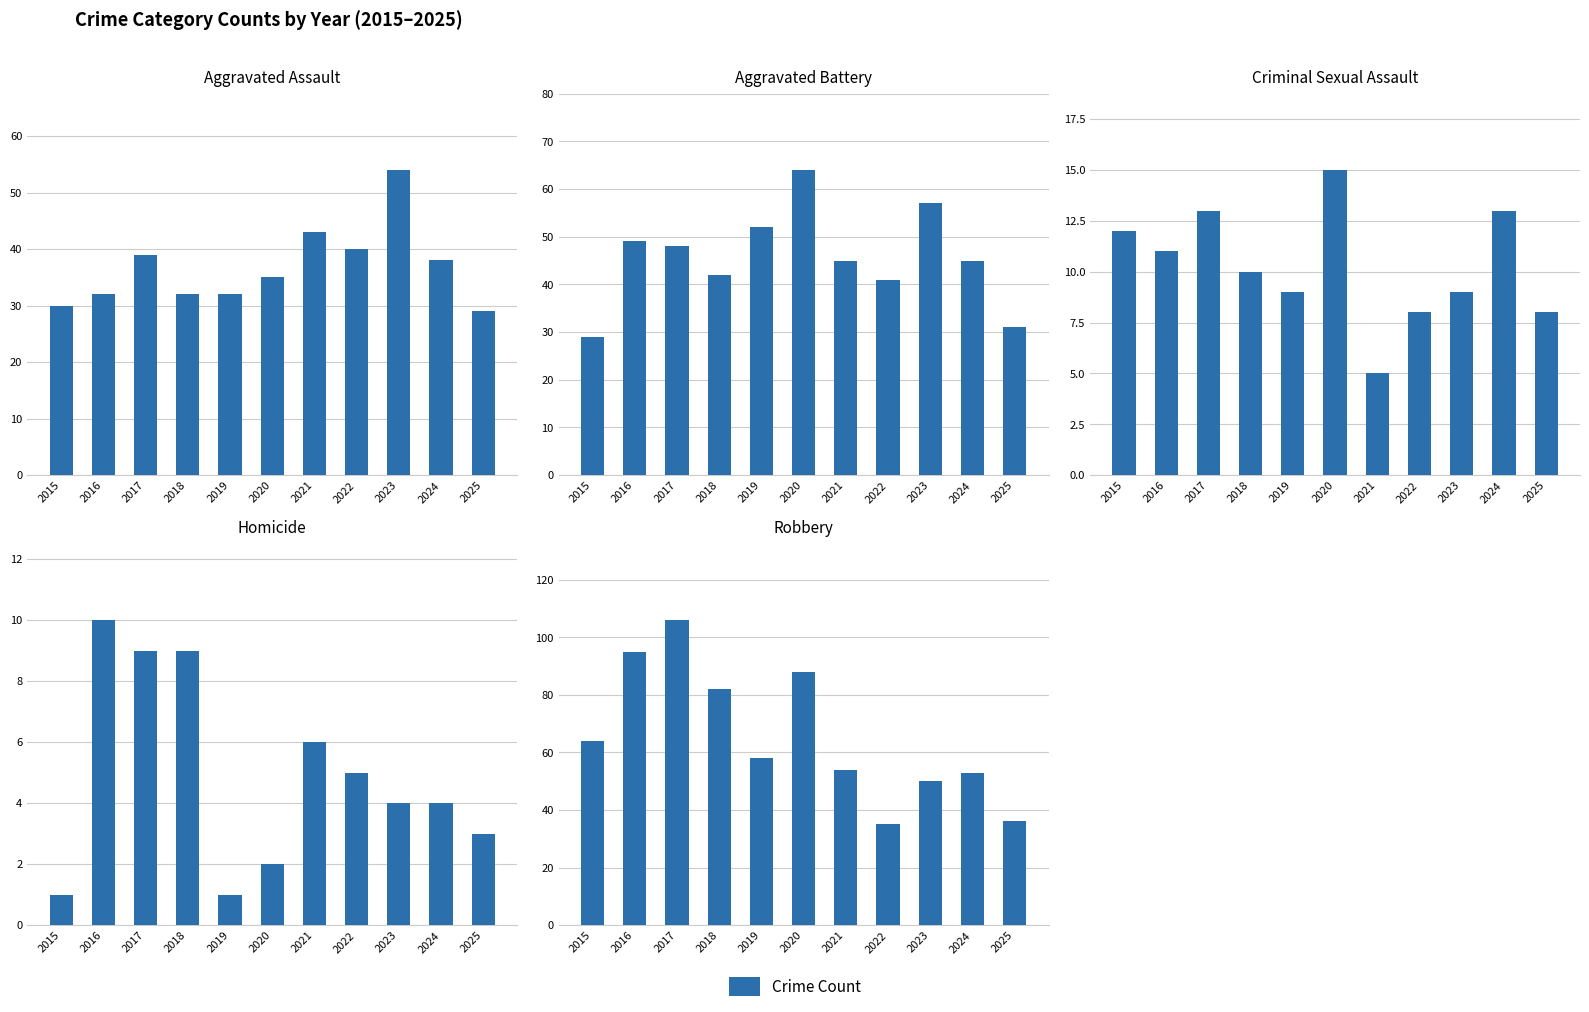

Where does the Homicide series first go above 4?

2016